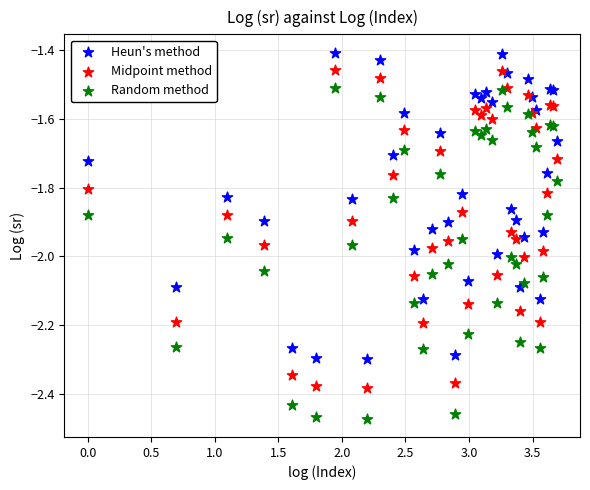

Which series reaches the maximum Y coordinate?

Heun's method